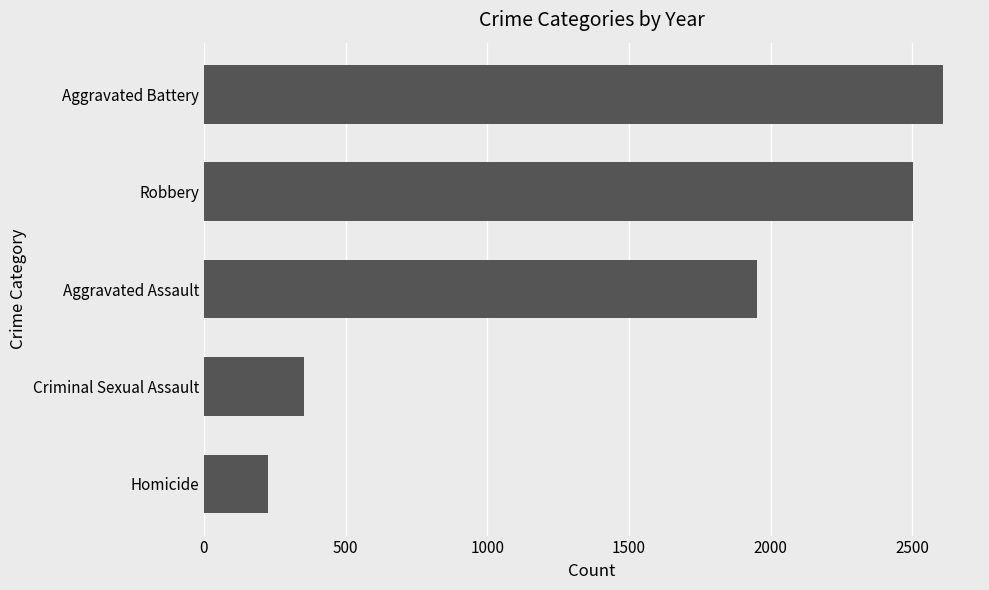

List the labels in order of value, smallest first.

Homicide, Criminal Sexual Assault, Aggravated Assault, Robbery, Aggravated Battery